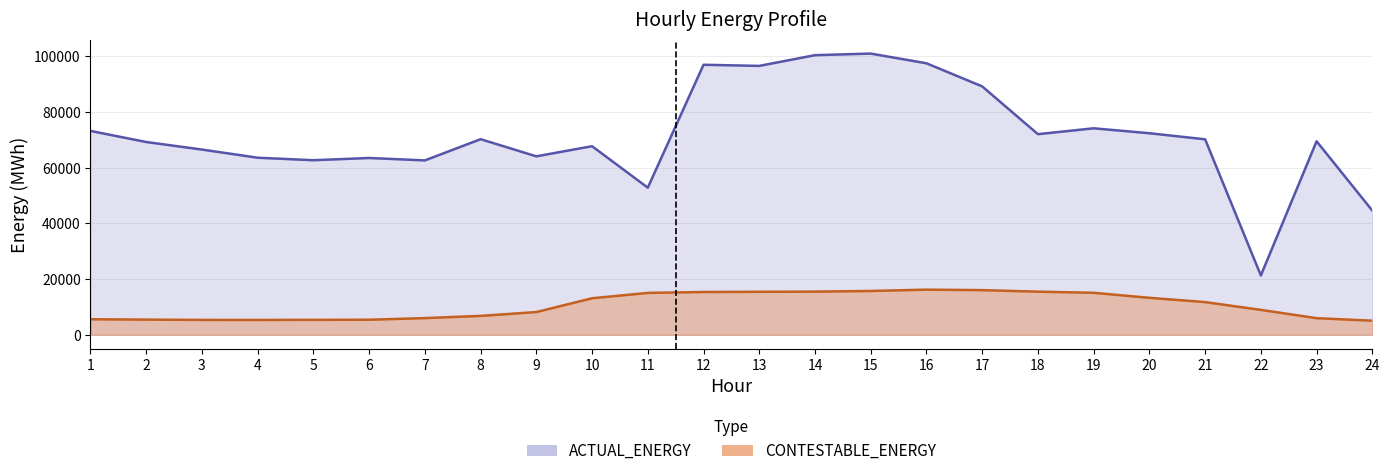

Which category has the highest value across all series?

15